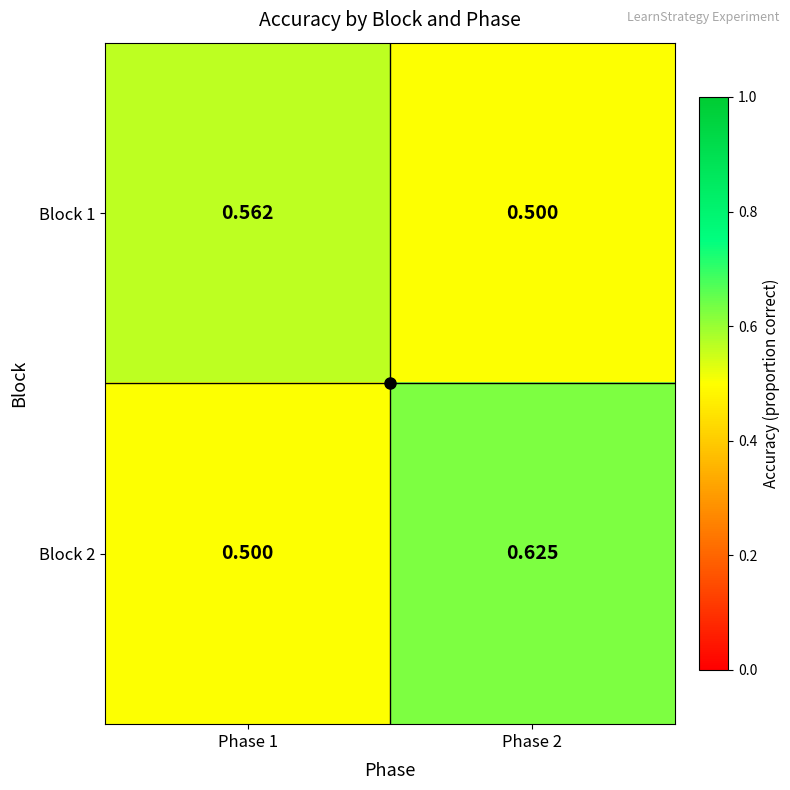

At which category is the sum across all series the highest?

Phase 2